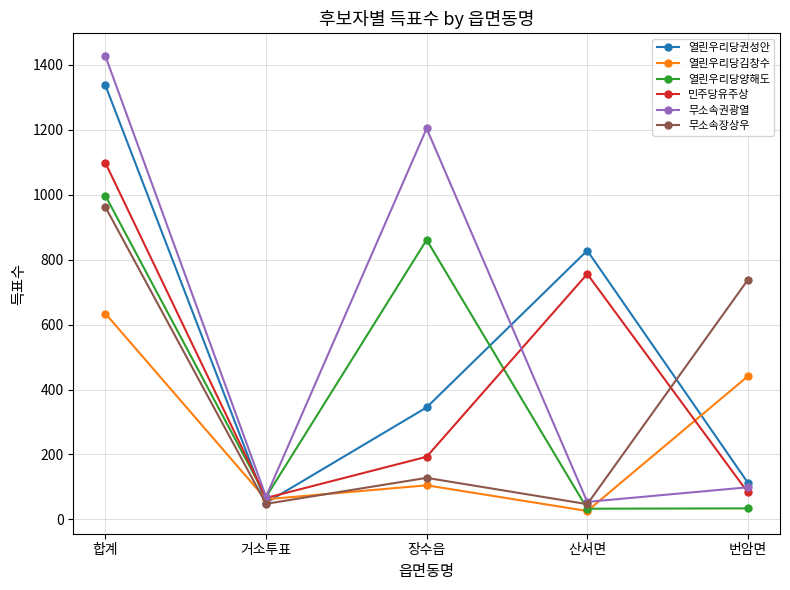

What is the difference between the highest and lowest values at 장수읍?

1099